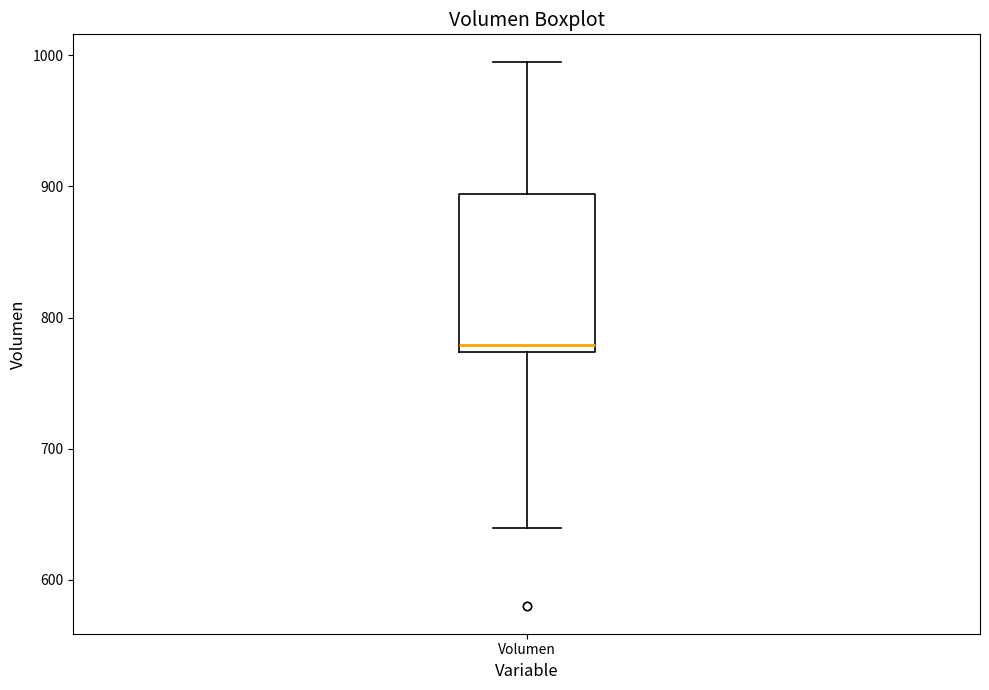

Transcribe this box plot: give where the median line is, the range the box spans, and where the two whiskers end, as read against the y-axis. The values are not printed on the chart, so give them approximately, as read against the axis.

median 780, box 770 to 890, whiskers 640 to 1000